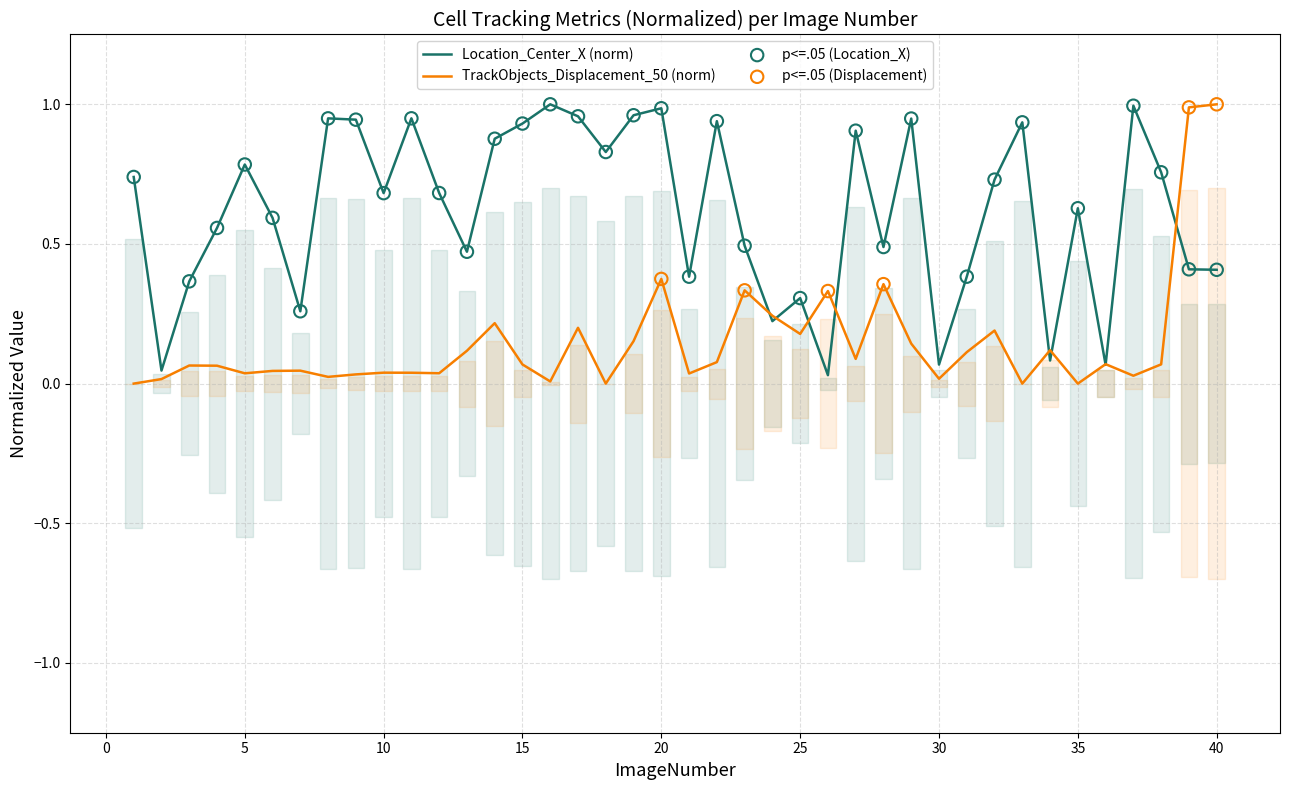

What are all the series names shown in the legend?

Location_Center_X, TrackObjects_Displacement_50